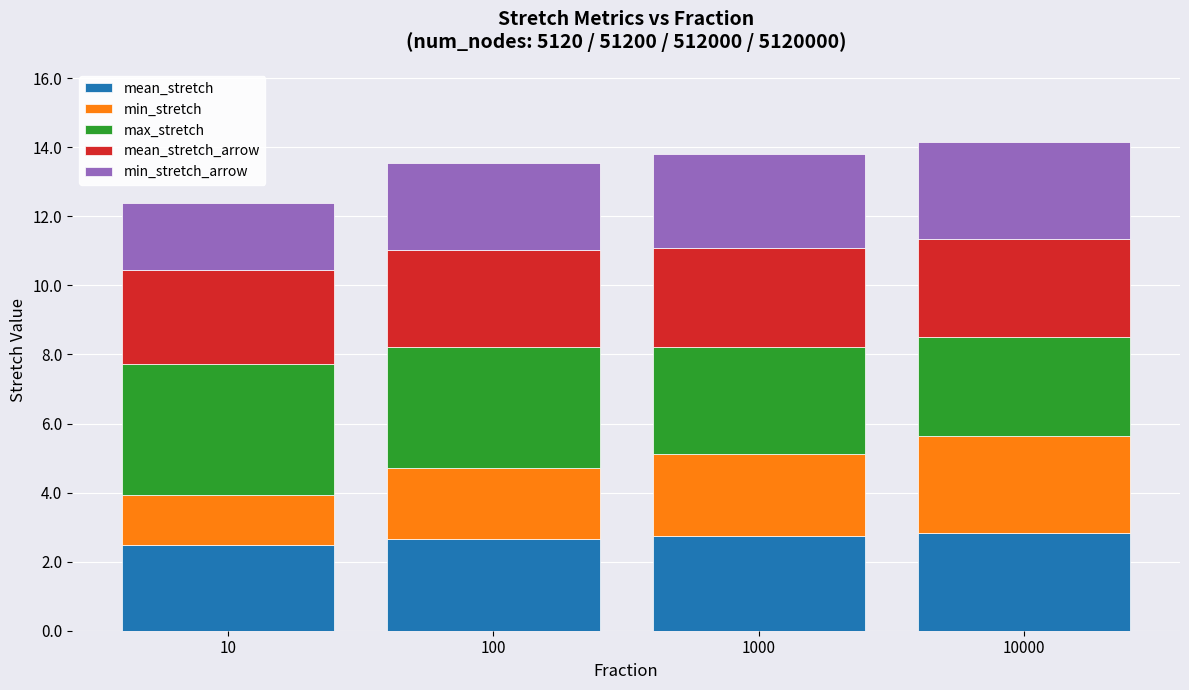

What is the difference between the maximum and minimum values in the min_stretch_arrow series?

0.9